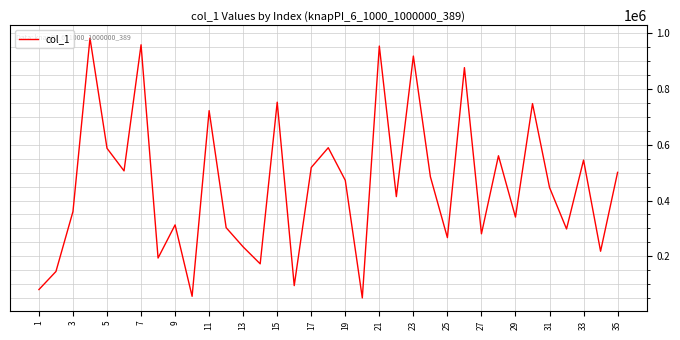

How many values are below 446825?

17